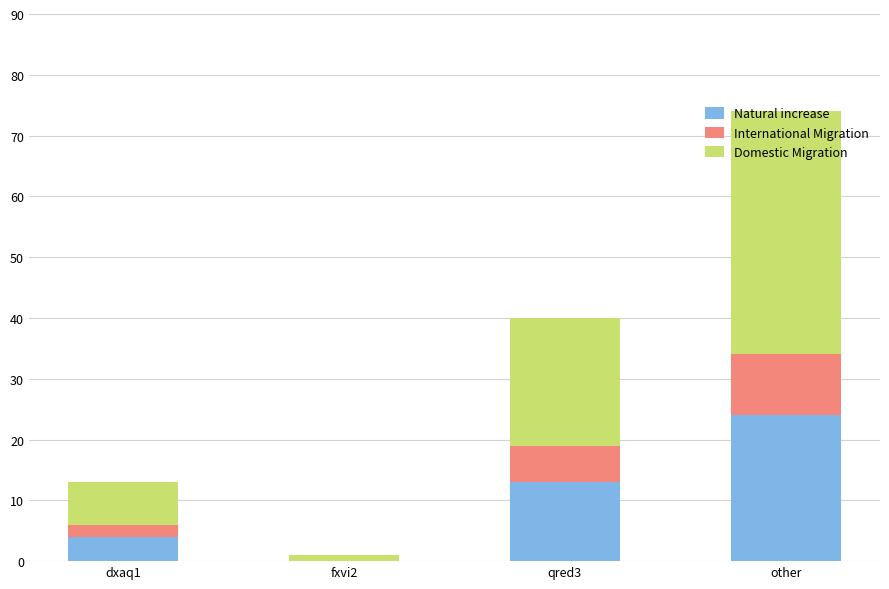

What is the total value across all series at qred3?

40